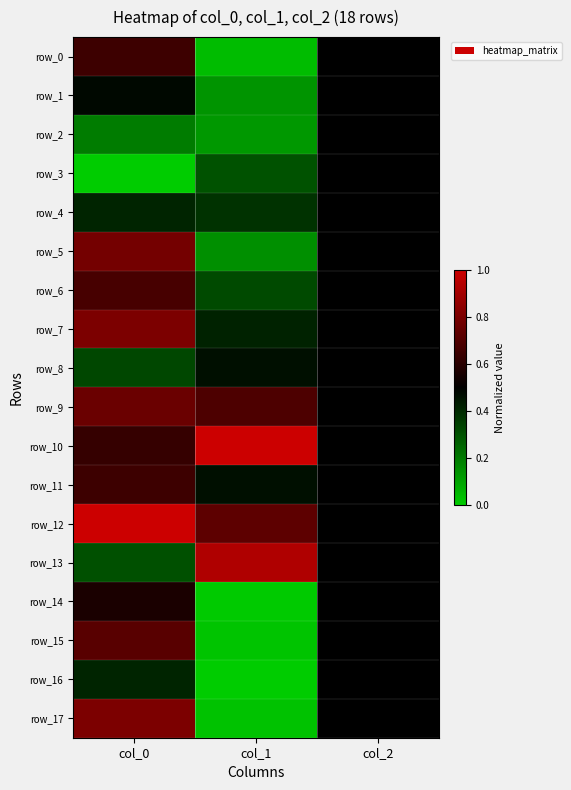

How many row_1 values are between 0 and 1?

3